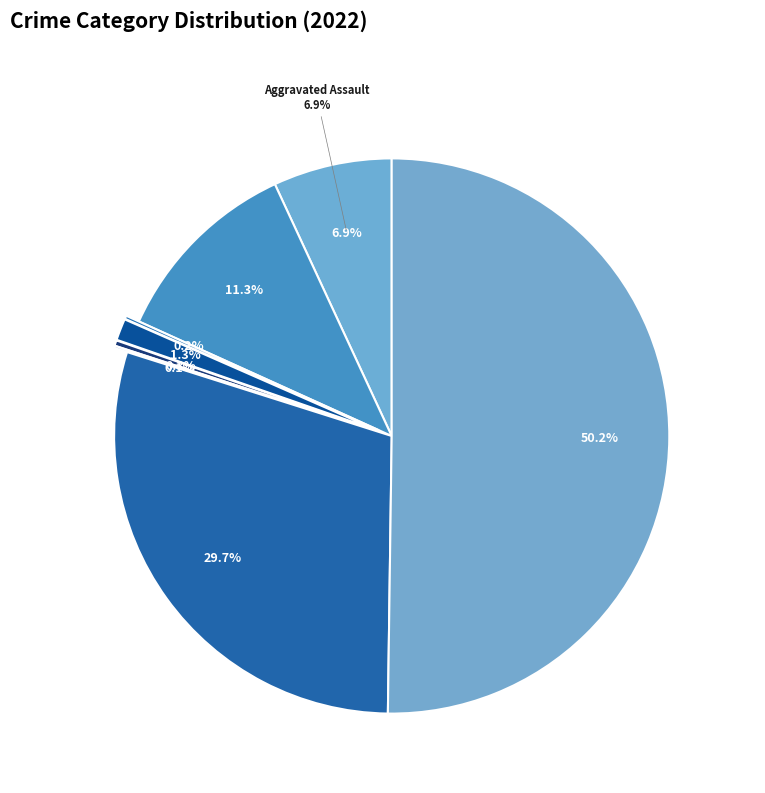

What percentage do Aggravated Assault and Homicide together represent?

7.2%